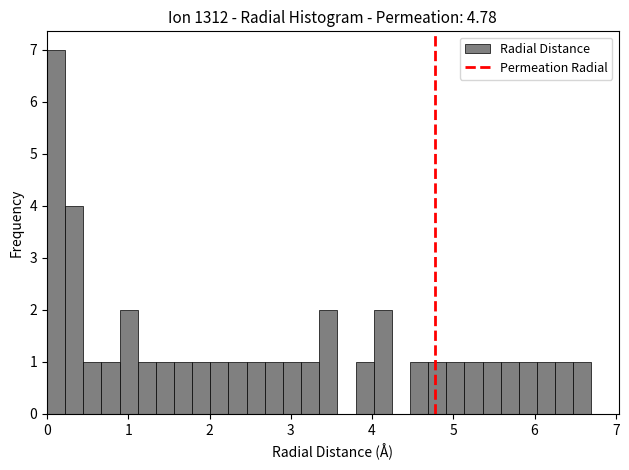

Read against the x-axis, roughly where is the centre of the tallest bar?

0.1